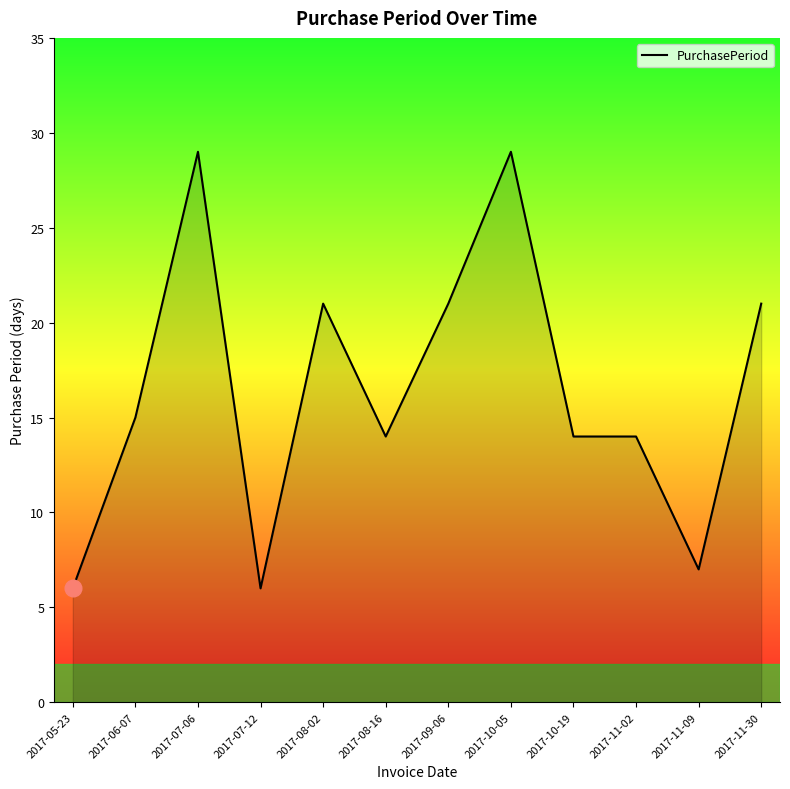

Read the value at 2017-11-02.

14